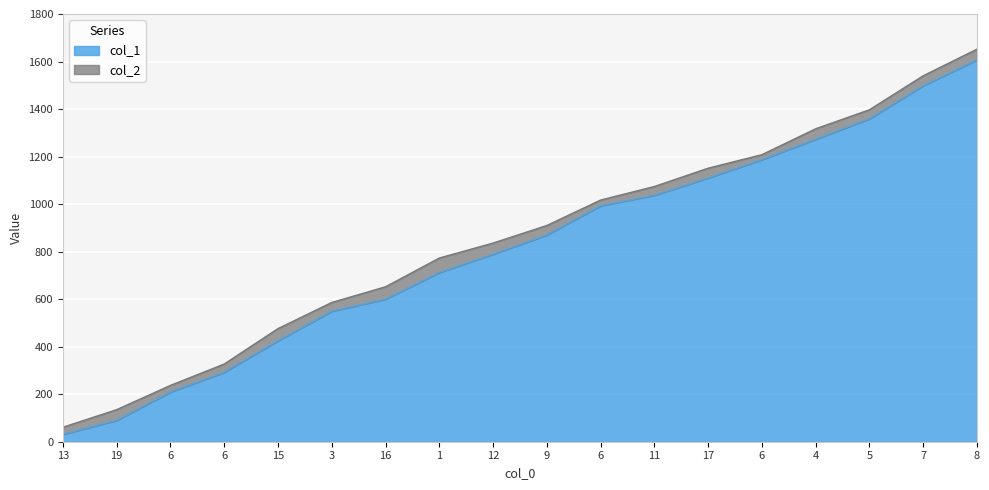

What is the label of the 11th point from the right?

1